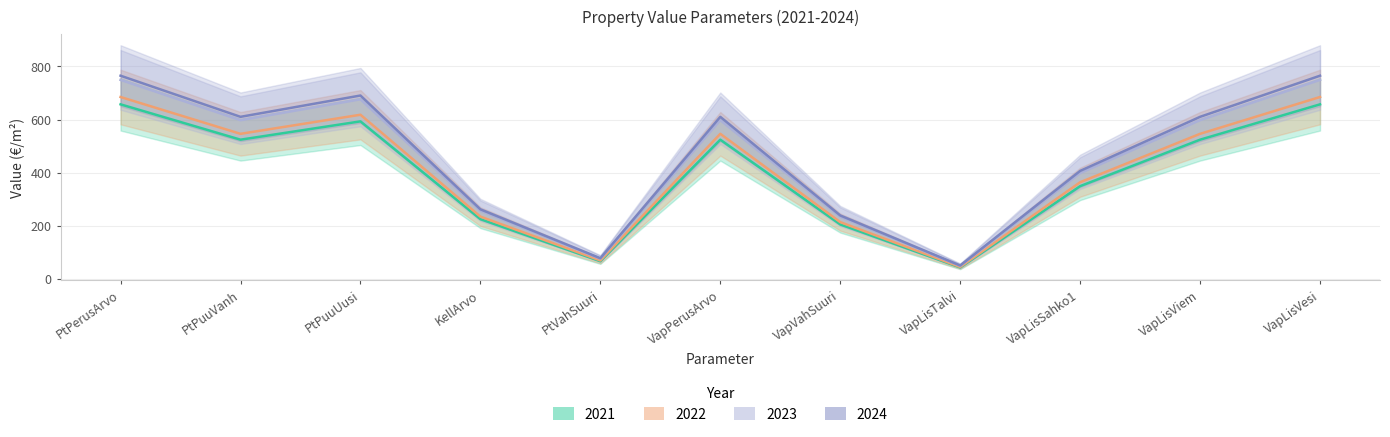

Which series has the largest total across all categories?

2024